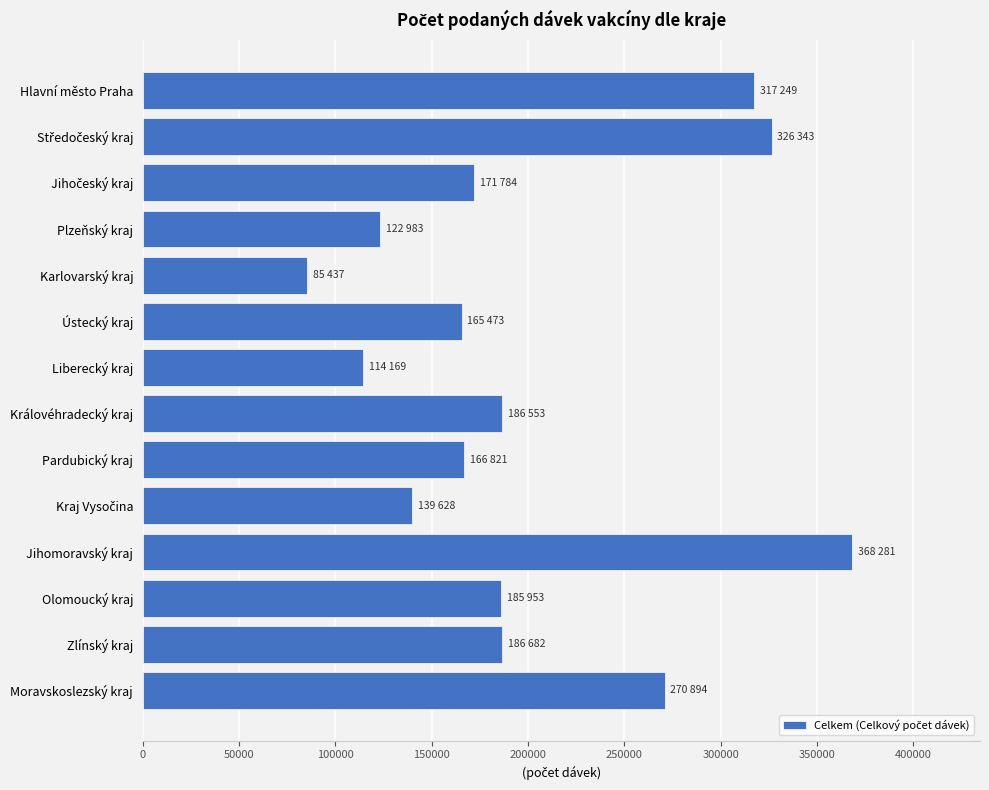

What is the value of the 2nd bar from the top?

326343